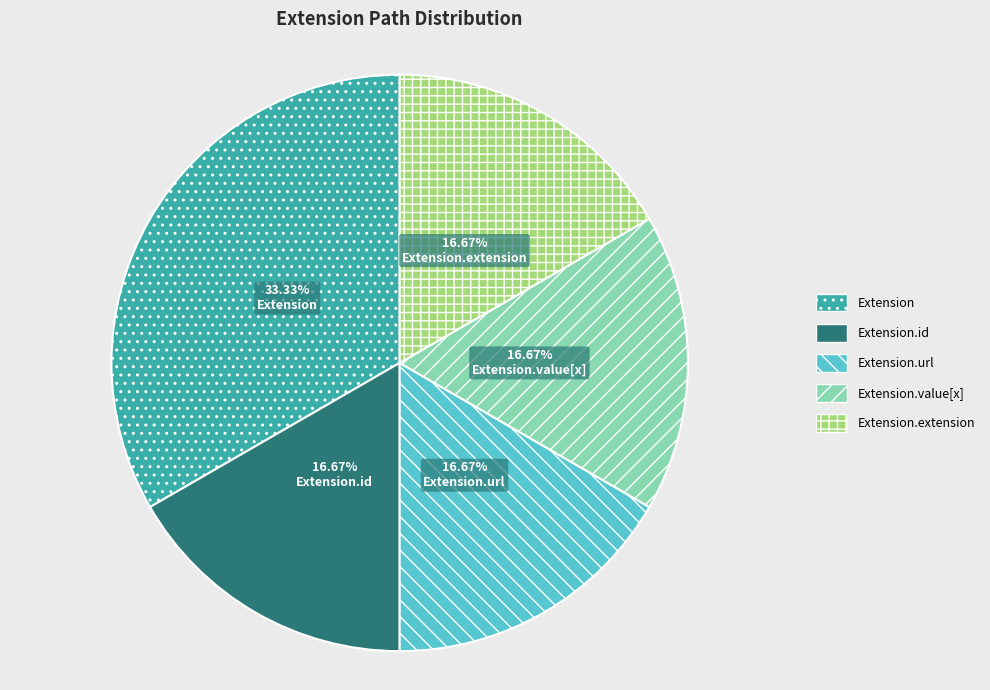

Does any single category account for the majority?

No